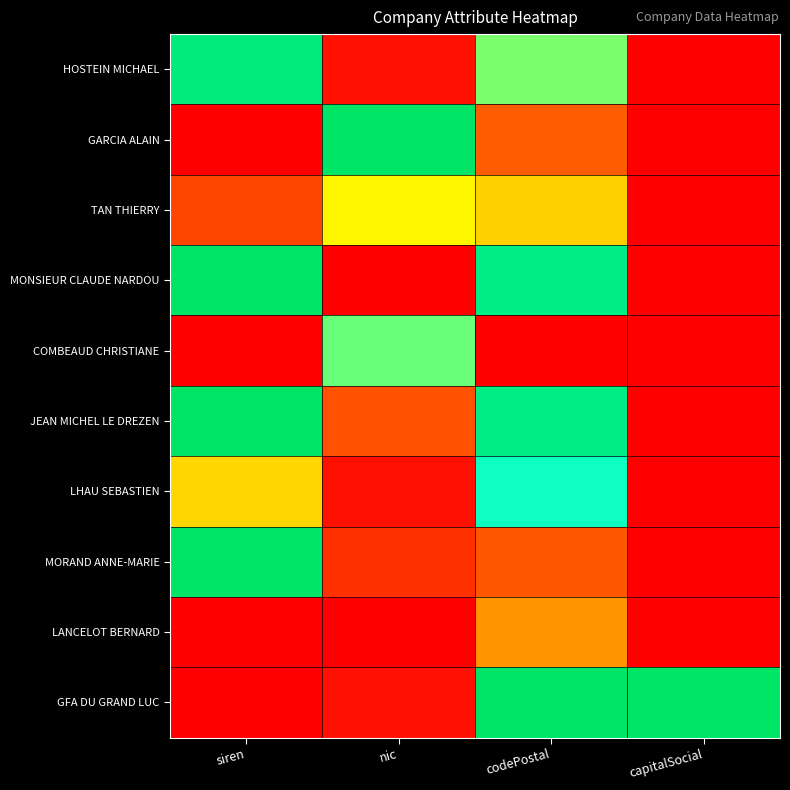

At which category is the sum across all series the highest?

codePostal